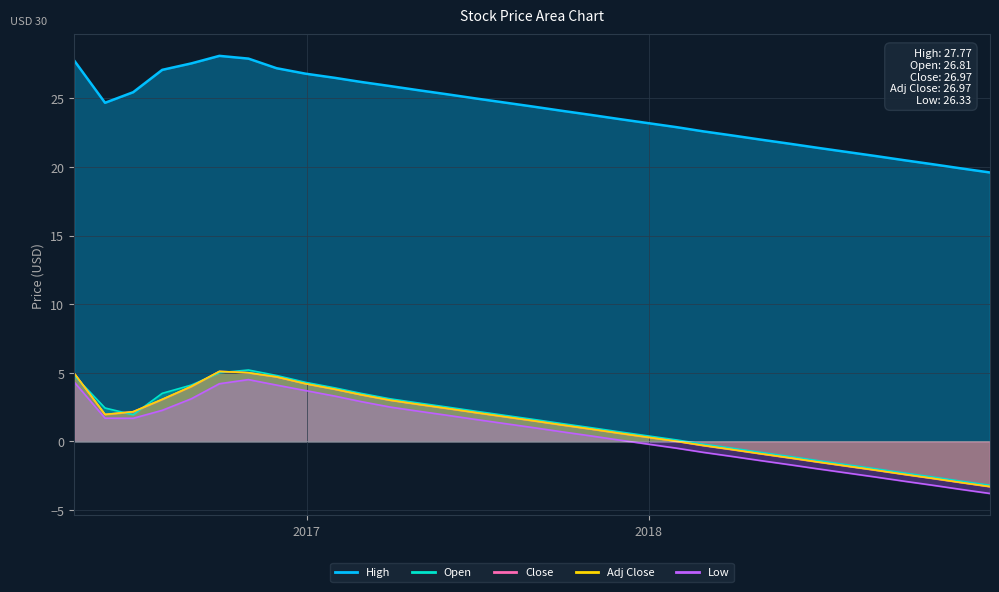

True or false: Adj Close and Close cross at least once.

False